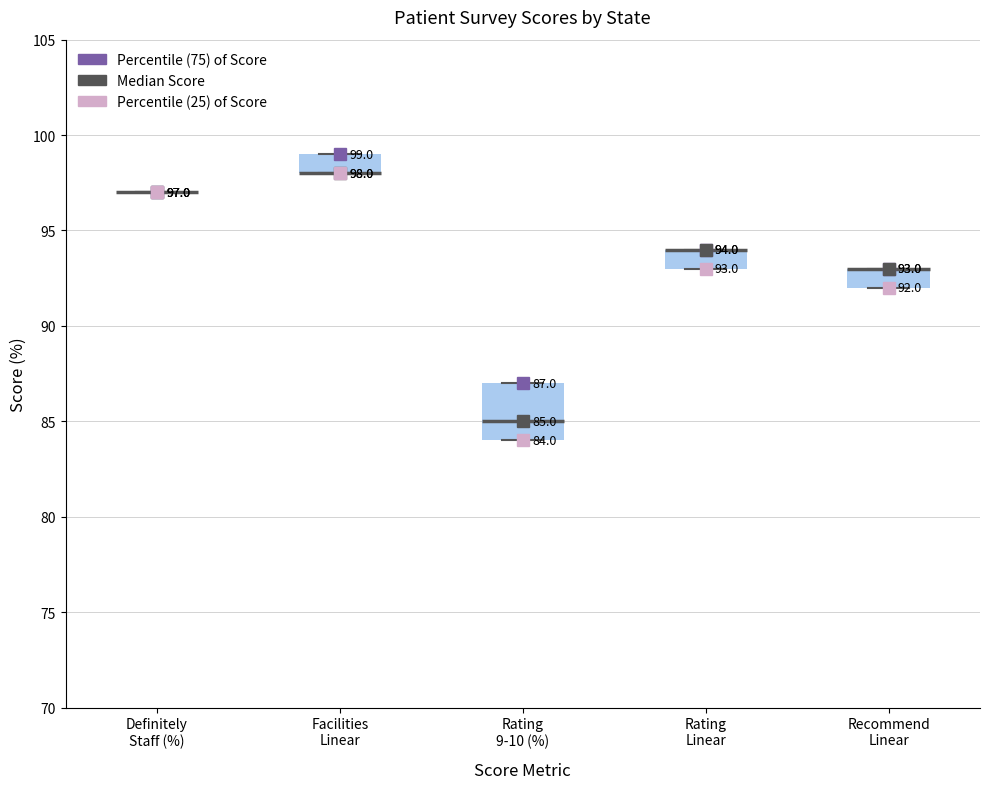

Comparing the boxes themselves (not the whiskers), which one is the tallest?

Rating 9-10 (%)